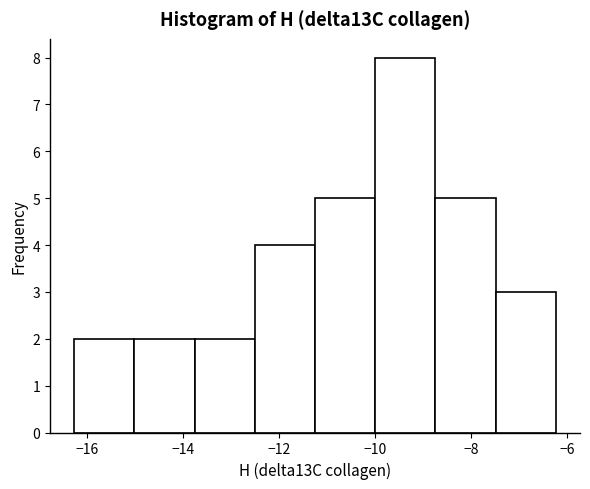

Reading left to right, list every bar in this chart as the range it spans on the x-axis followed by its height. Neither the bar edges nor the heights are printed on the chart, so give them approximately, as read against the axes.

-16.2 to -15.0: 2
-15.0 to -13.8: 2
-13.8 to -12.6: 2
-12.6 to -11.2: 4
-11.2 to -10.0: 5
-10.0 to -8.8: 8
-8.8 to -7.4: 5
-7.4 to -6.2: 3